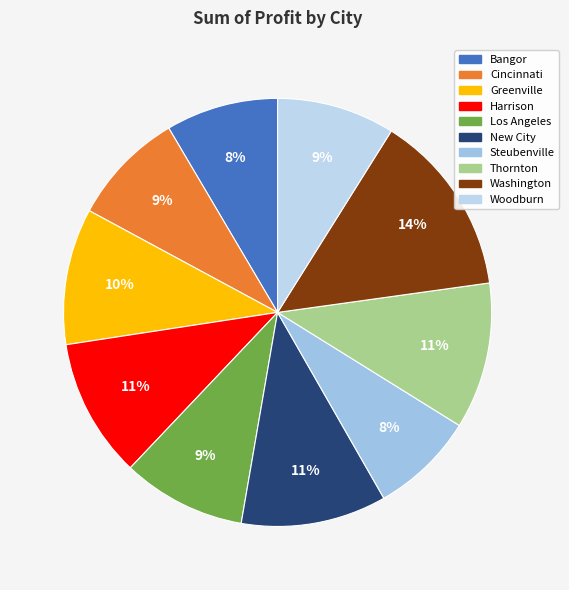

How many slices are in this pie chart?

10